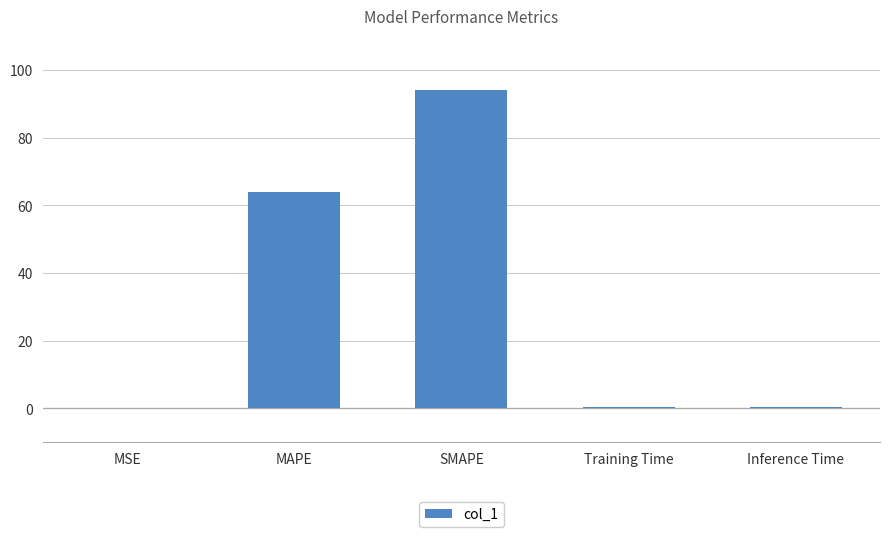

Between SMAPE and Inference Time, which is larger?

SMAPE